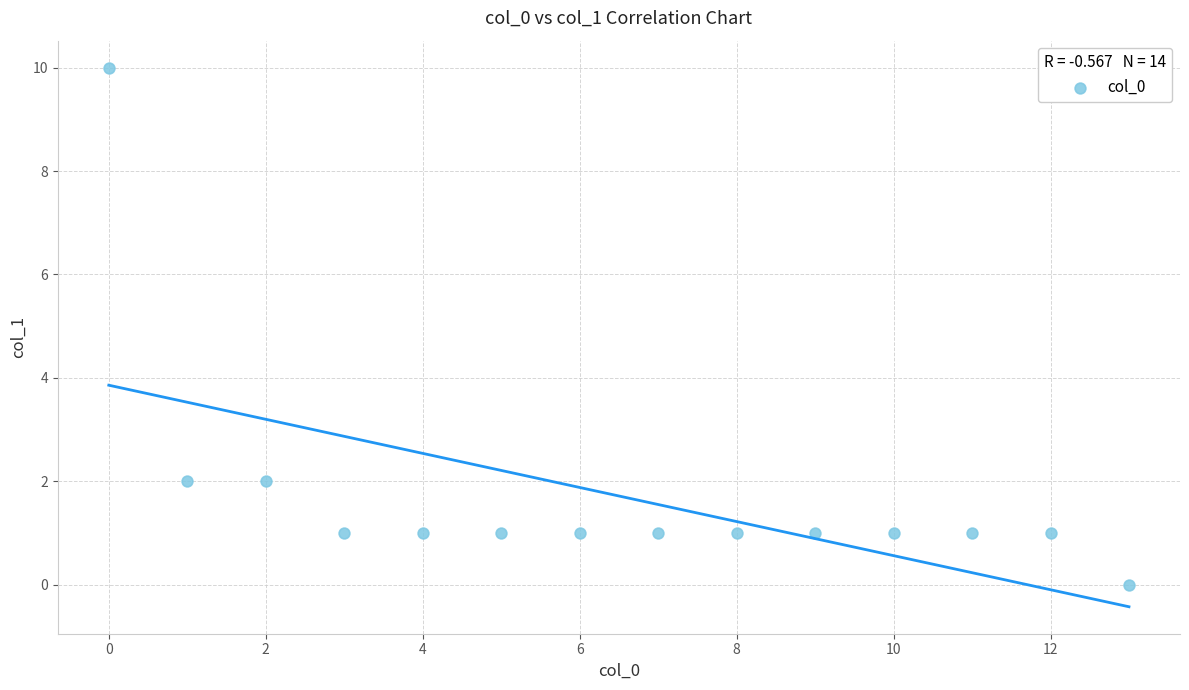

What is the range of Y values (max minus min)?

10